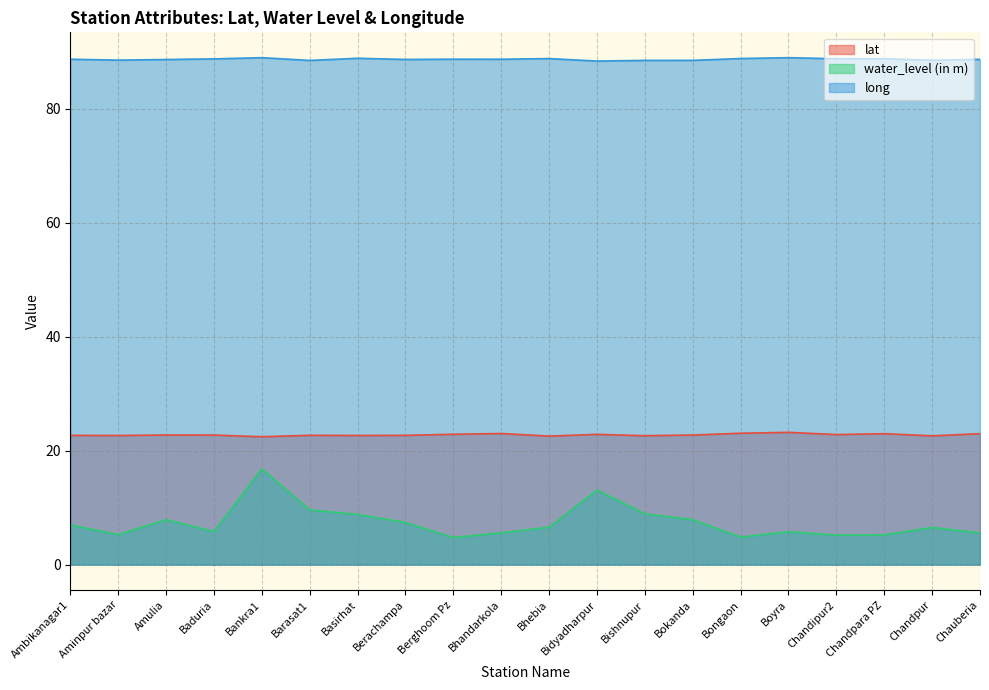

How many lines are shown in the chart?

3